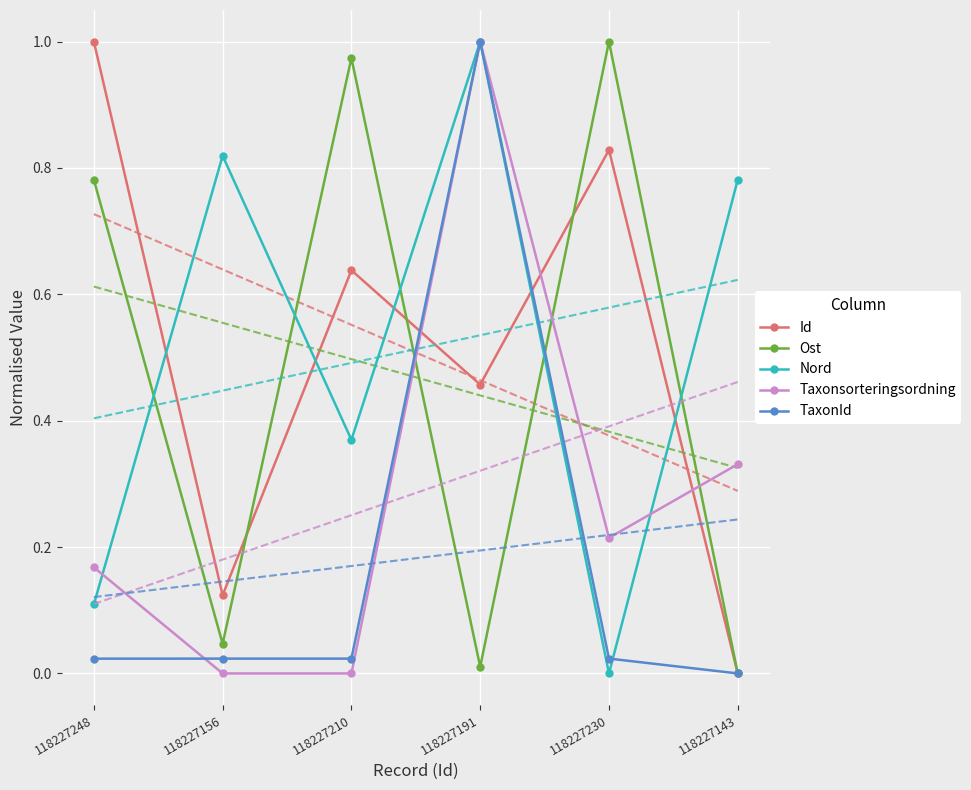

What is the sum of all Id values?

3.0